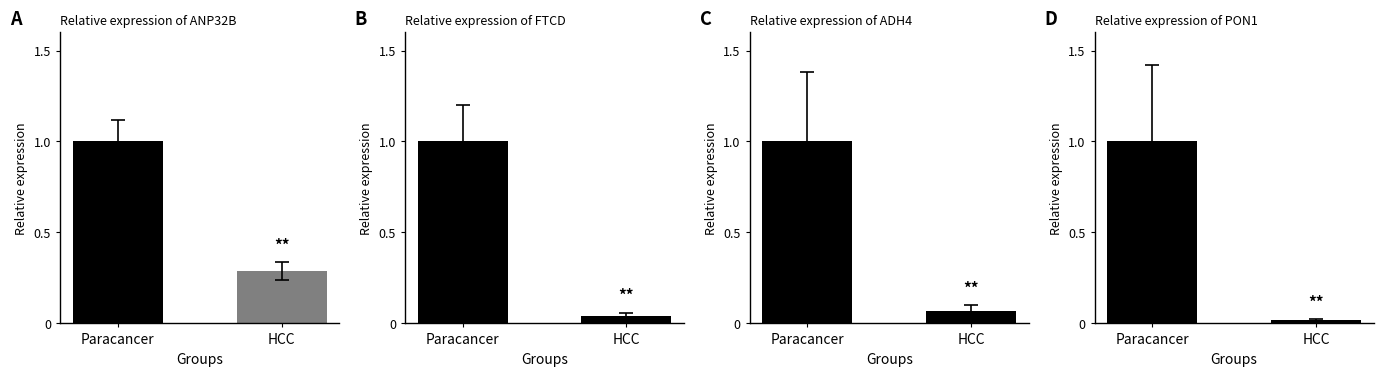

What is the greatest value displayed?

1.0